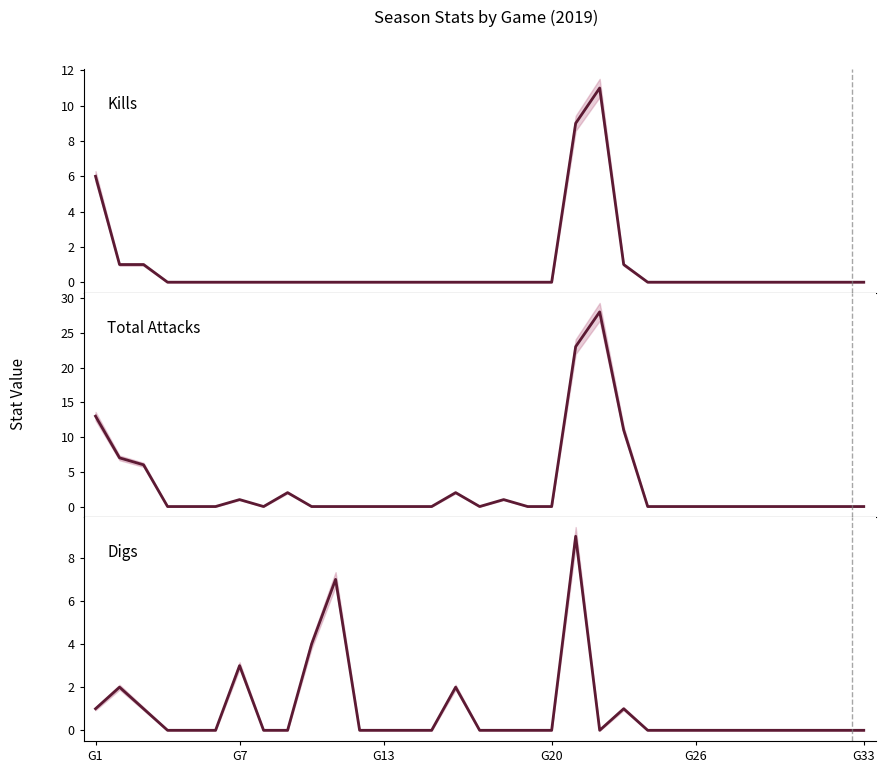

Does the chart have visible grid lines?

No